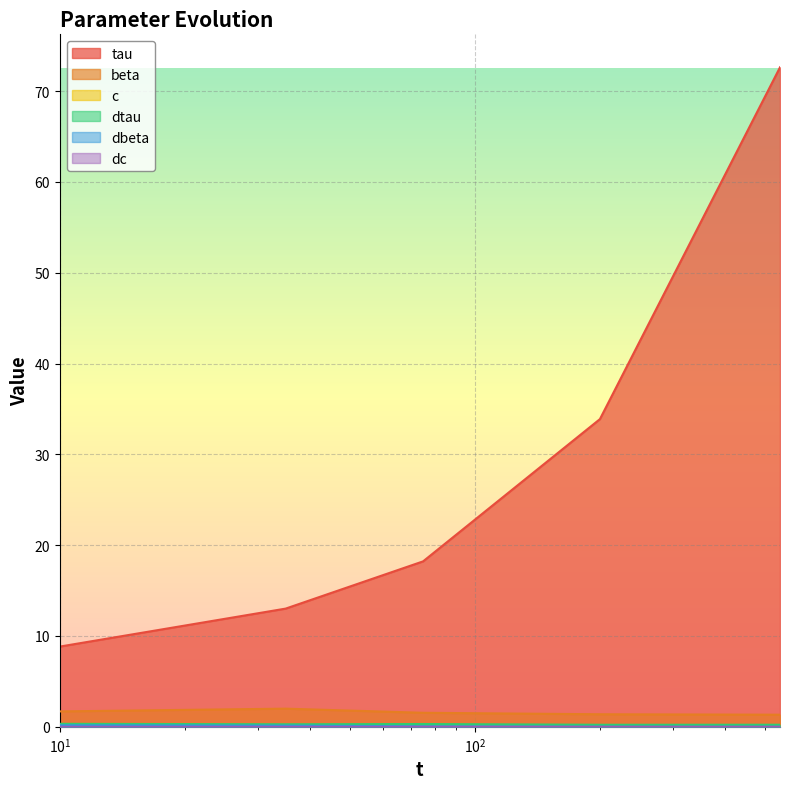

What is the maximum value shown in the chart?

72.6